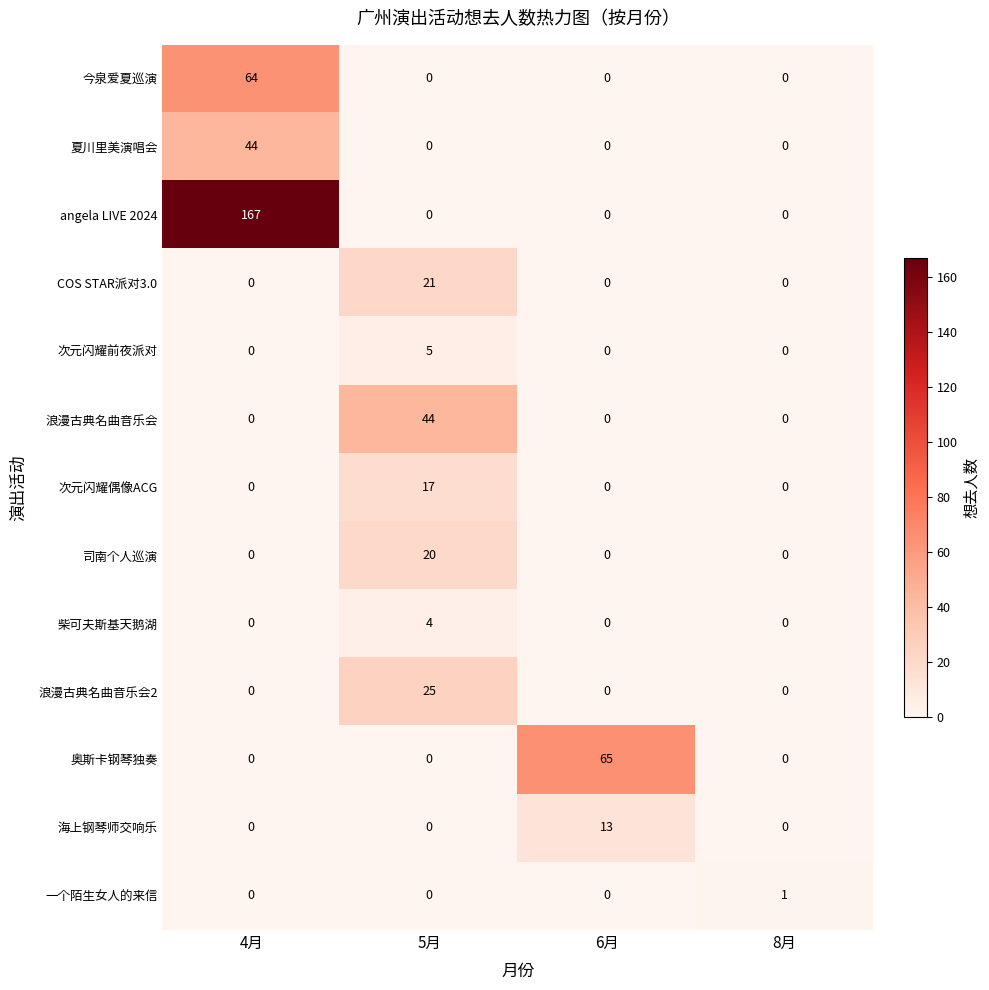

Count the 夏川里美演唱会 values in the range 0 to 44.

4